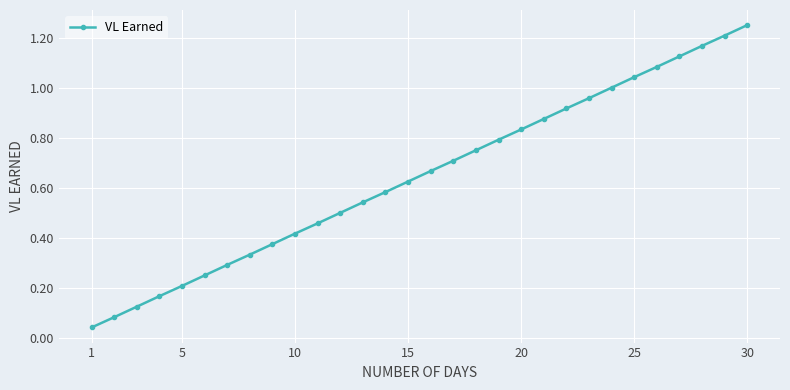

Is this an area chart (filled region under the line)?

No